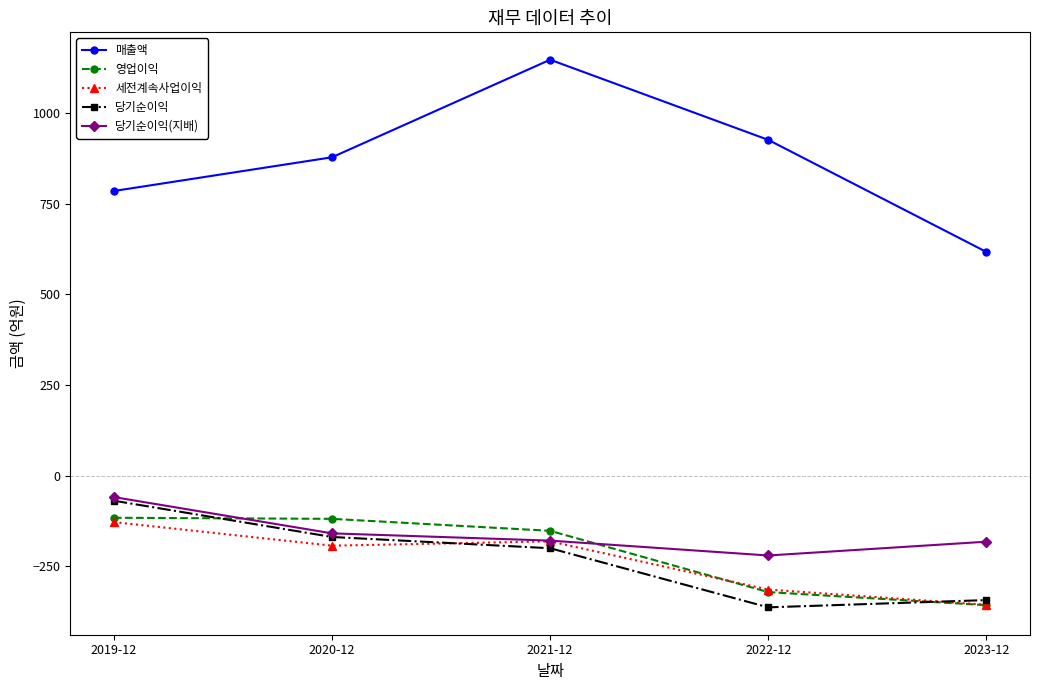

What is the maximum value for 영업이익?

-116